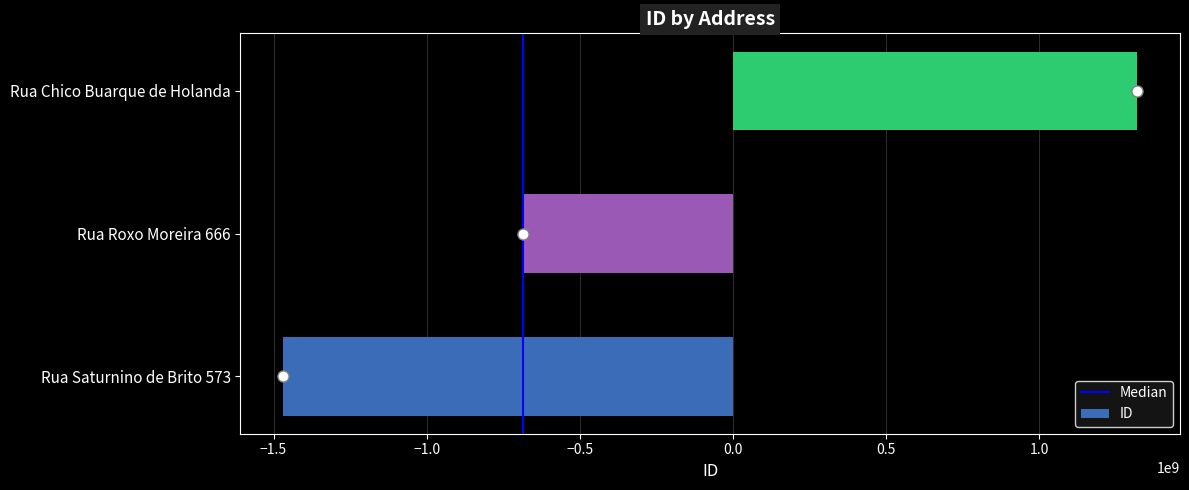

What is the sum of the values at Rua Chico Buarque de Holanda and Rua Roxo Moreira 666?

633881524